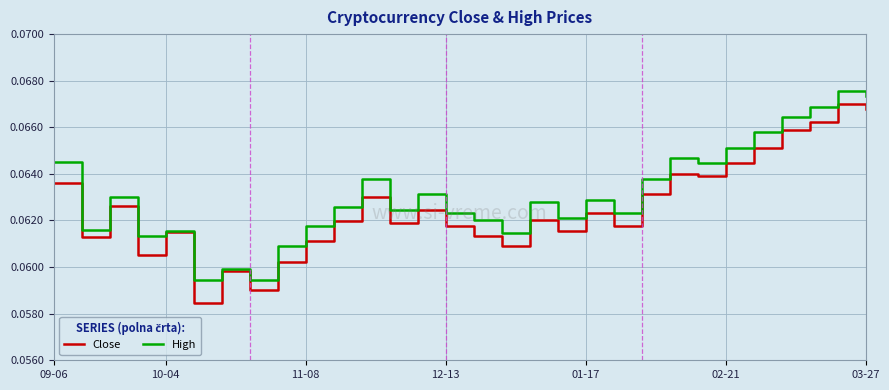

Does the chart have visible grid lines?

Yes